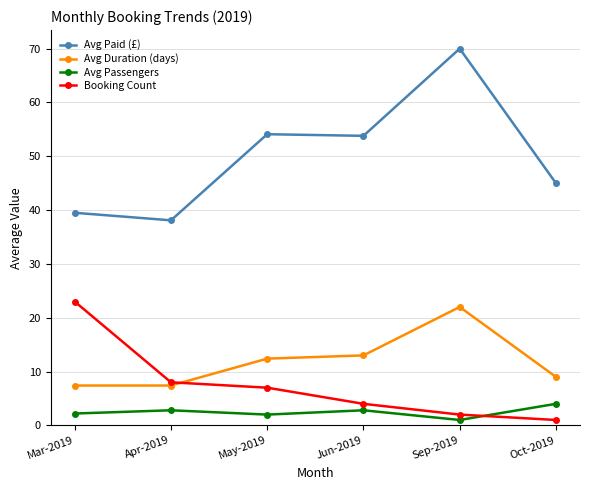

What is the label of the 3rd point from the left?

May-2019